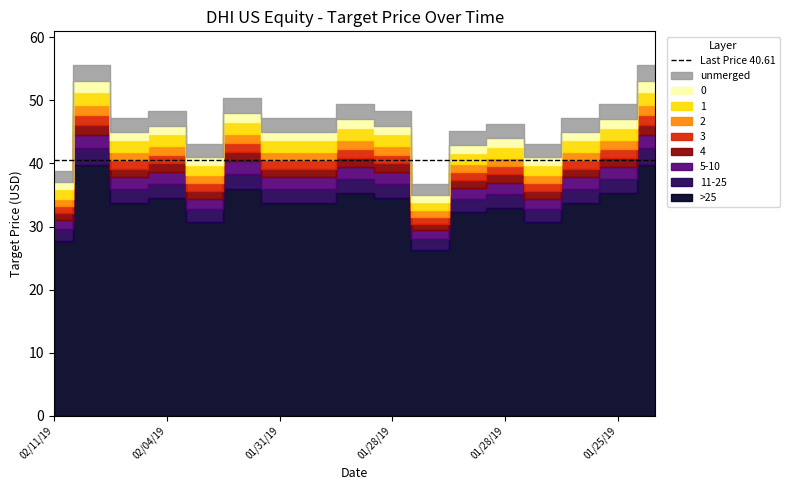

True or false: there are more than 2 points higher than both neighbors.

True